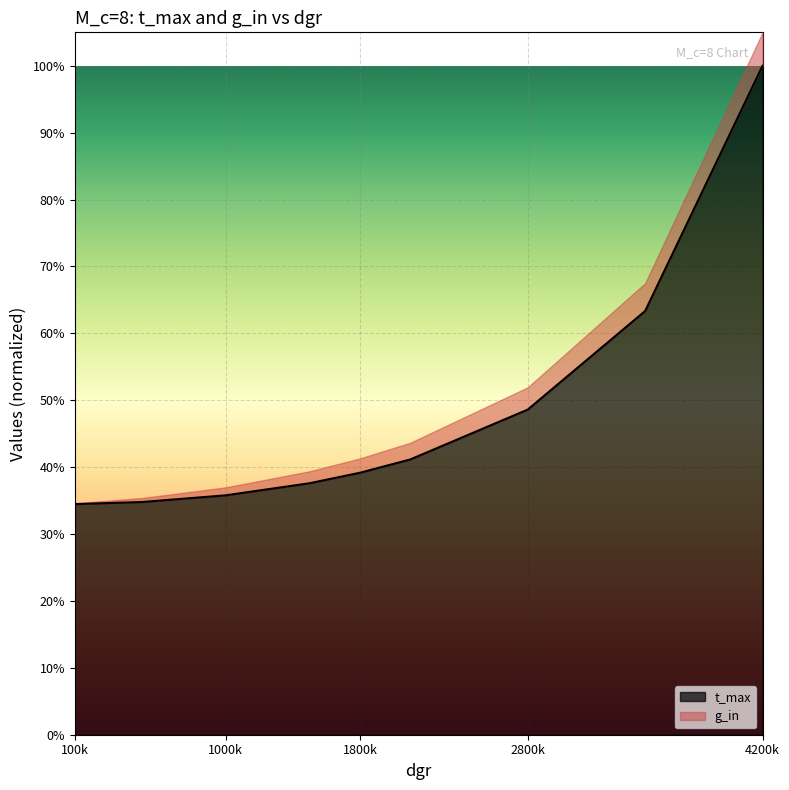

Reading left to right, what are all the values shown in this chart?

0.3	0.3	0.4	0.4	0.4	0.4	0.5	0.6	1.0